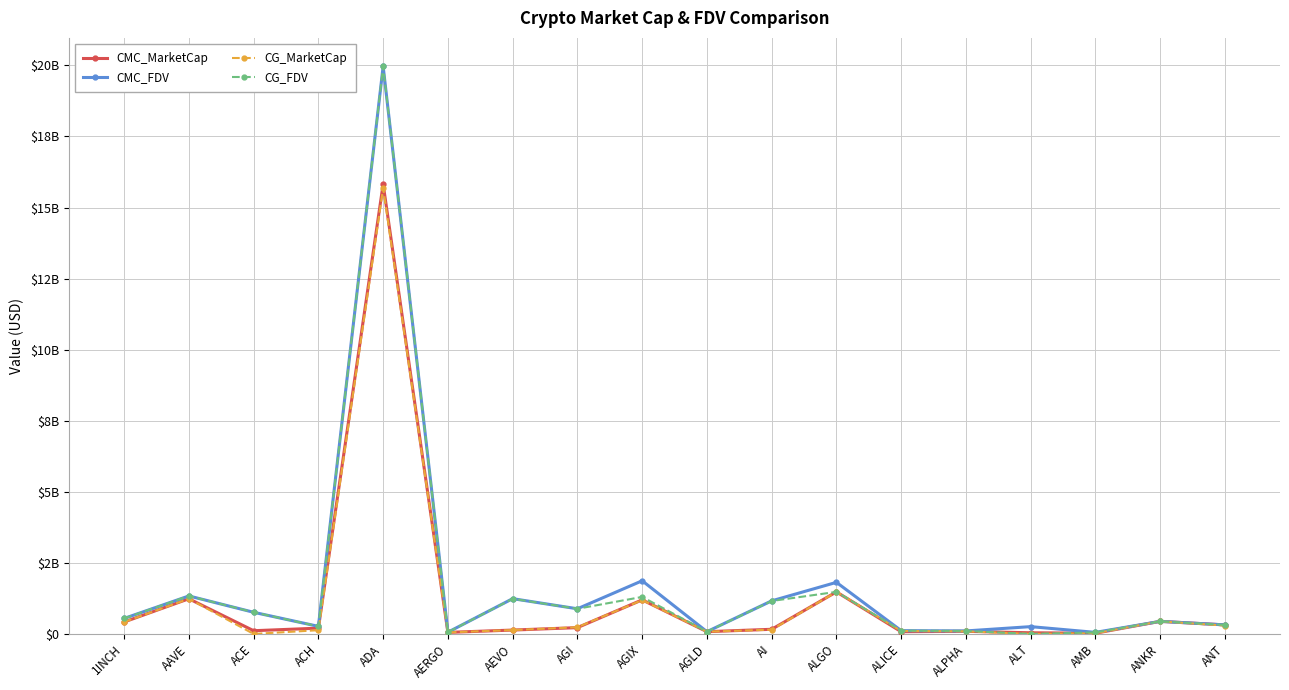

What are all the series names shown in the legend?

CMC_MarketCap, CMC_FDV, CG_MarketCap, CG_FDV